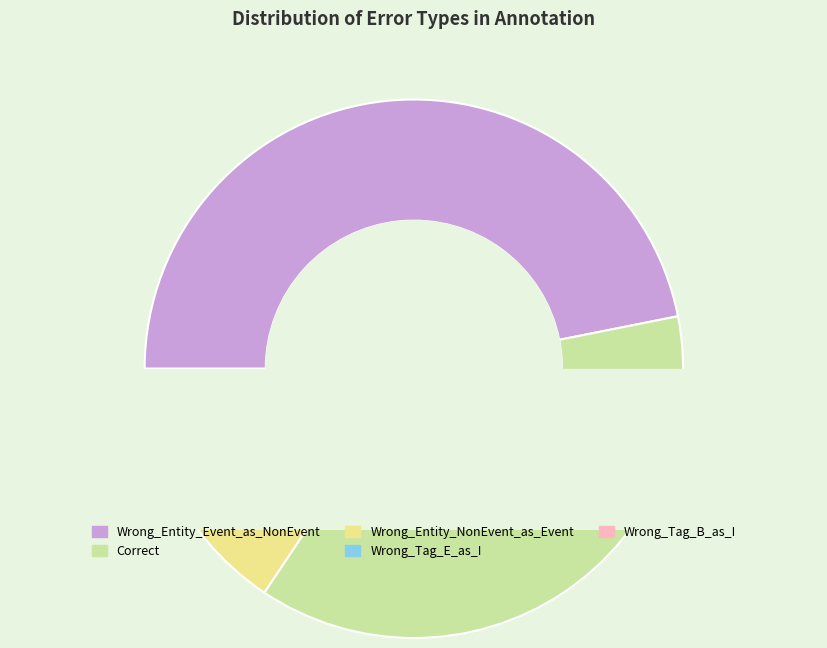

Is it true that Wrong_Entity_NonEvent_as_Event is 9% of the pie?

True